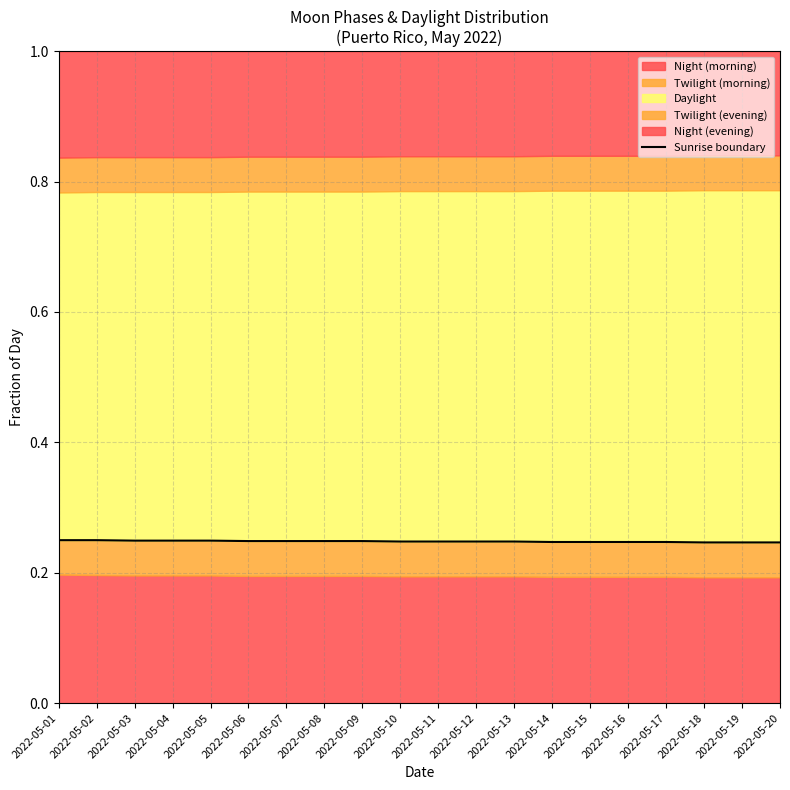

Reading left to right, what are all the values shown in this chart?

0.2	0.2	0.2	0.2	0.2	0.2	0.2	0.2	0.2	0.2	0.2	0.2	0.2	0.2	0.2	0.2	0.2	0.2	0.2	0.2